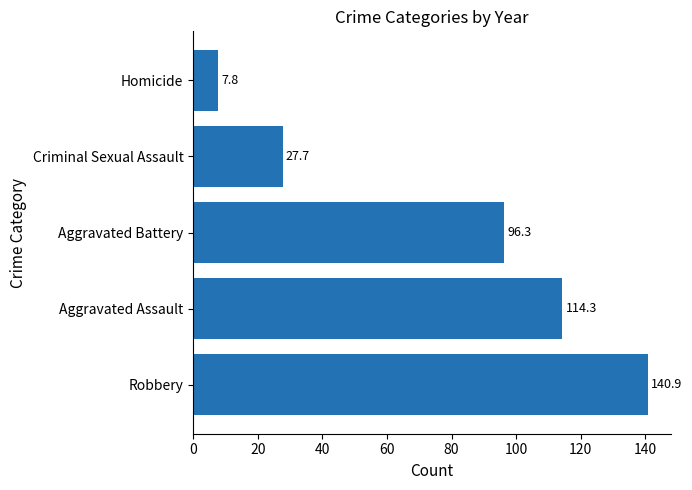

Count the number of categories in the chart.

5